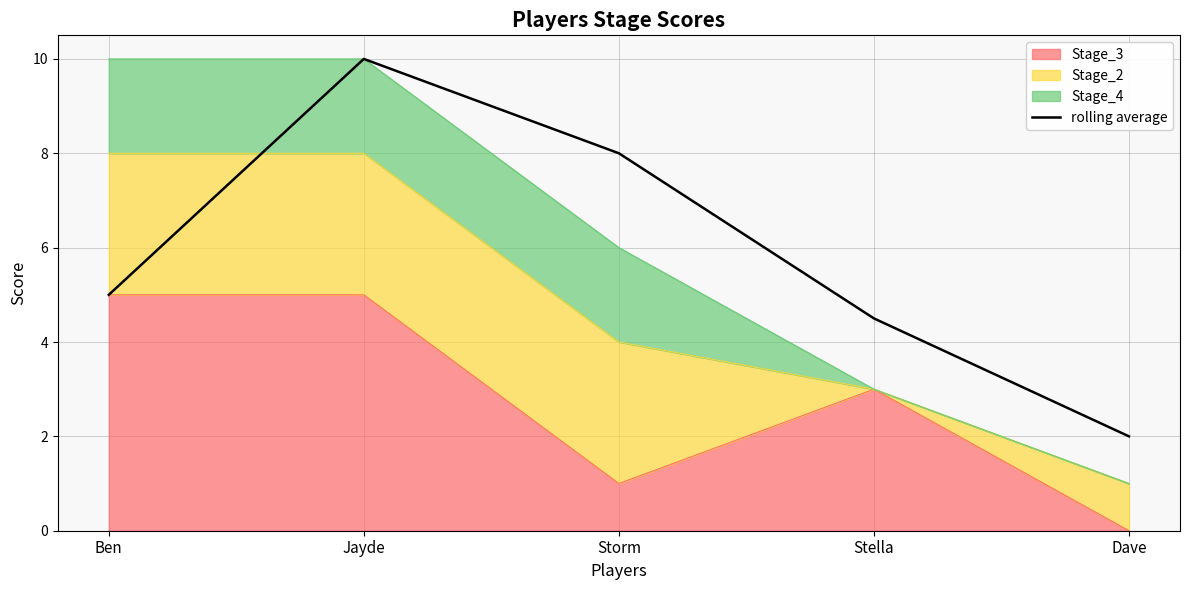

What is the value of the 2nd point from the left?

10.0